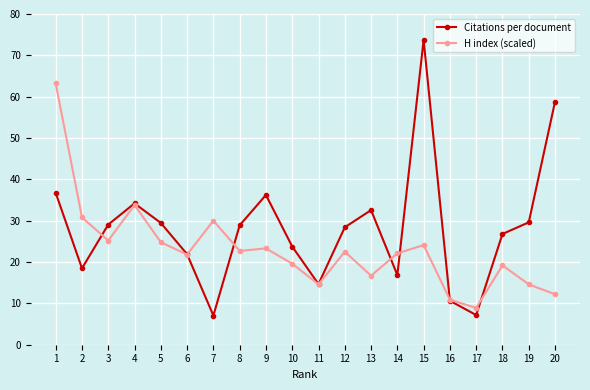

At which category does H index (scaled) reach its first local valley?

3